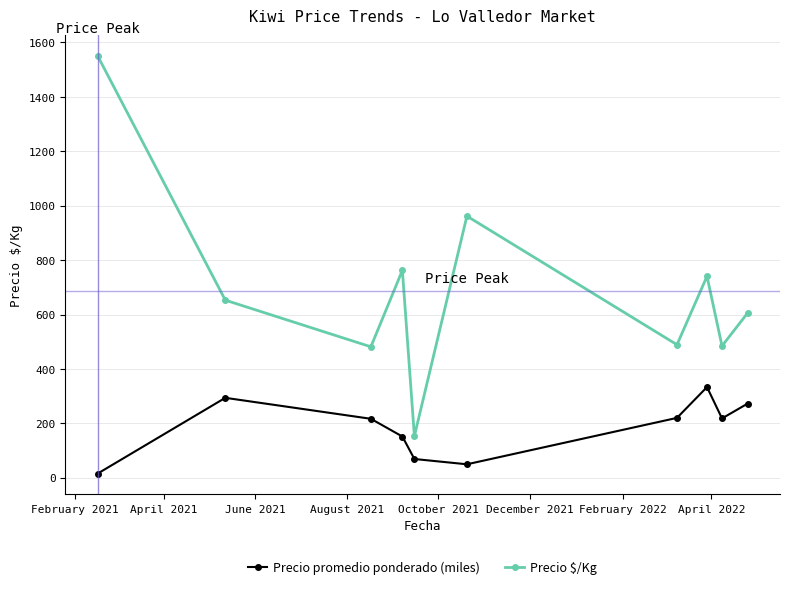

True or false: Precio $/Kg and Precio promedio ponderado (miles) intersect in this chart.

False